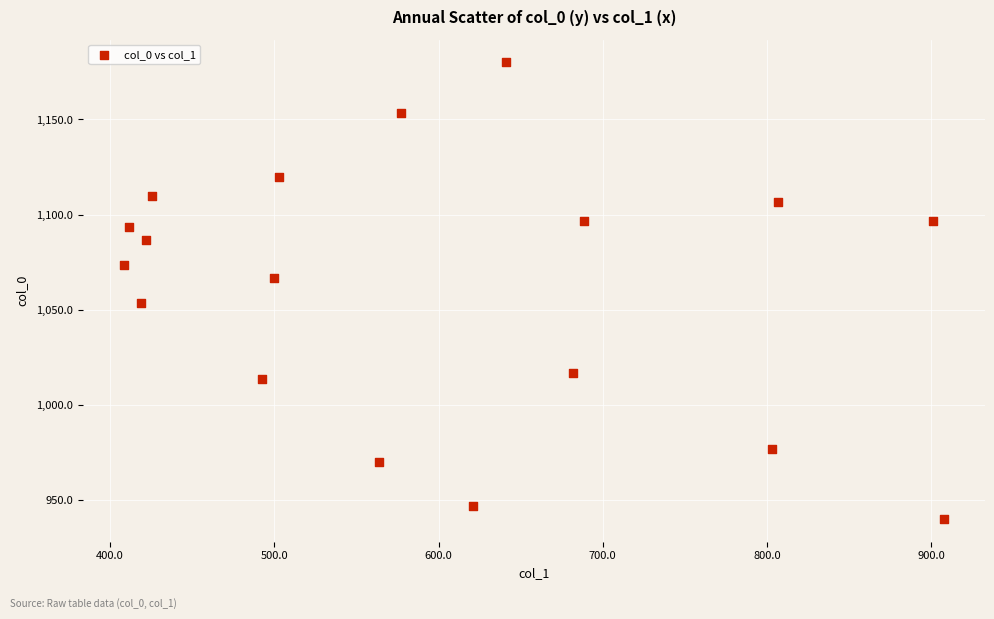

What is the range of X values (max minus min)?

499.5